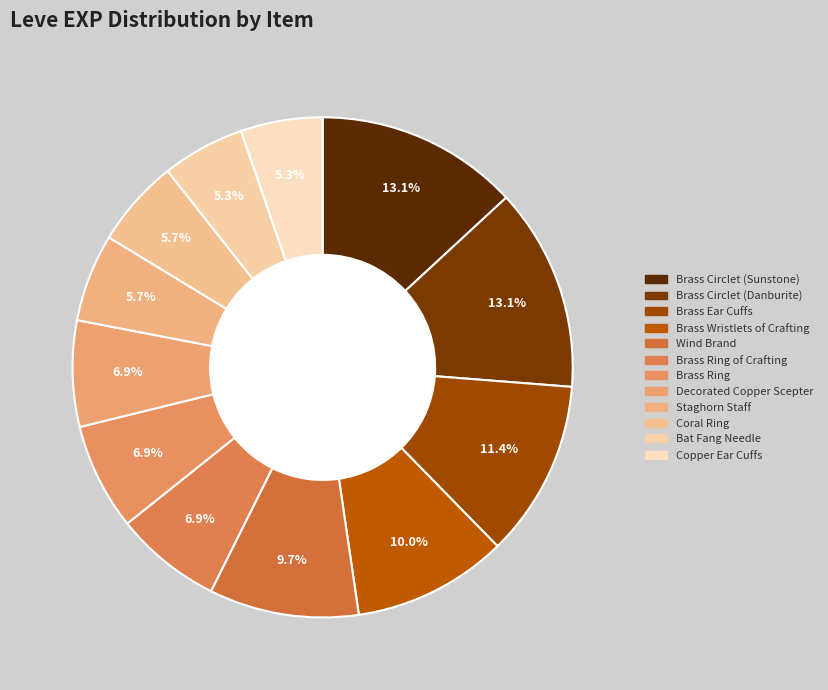

How many segments does this pie chart have?

12